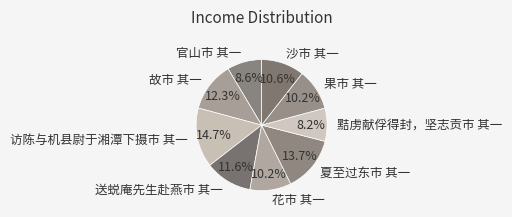

What is the total percentage of 花市 其一 and 故市 其一?

22.5%